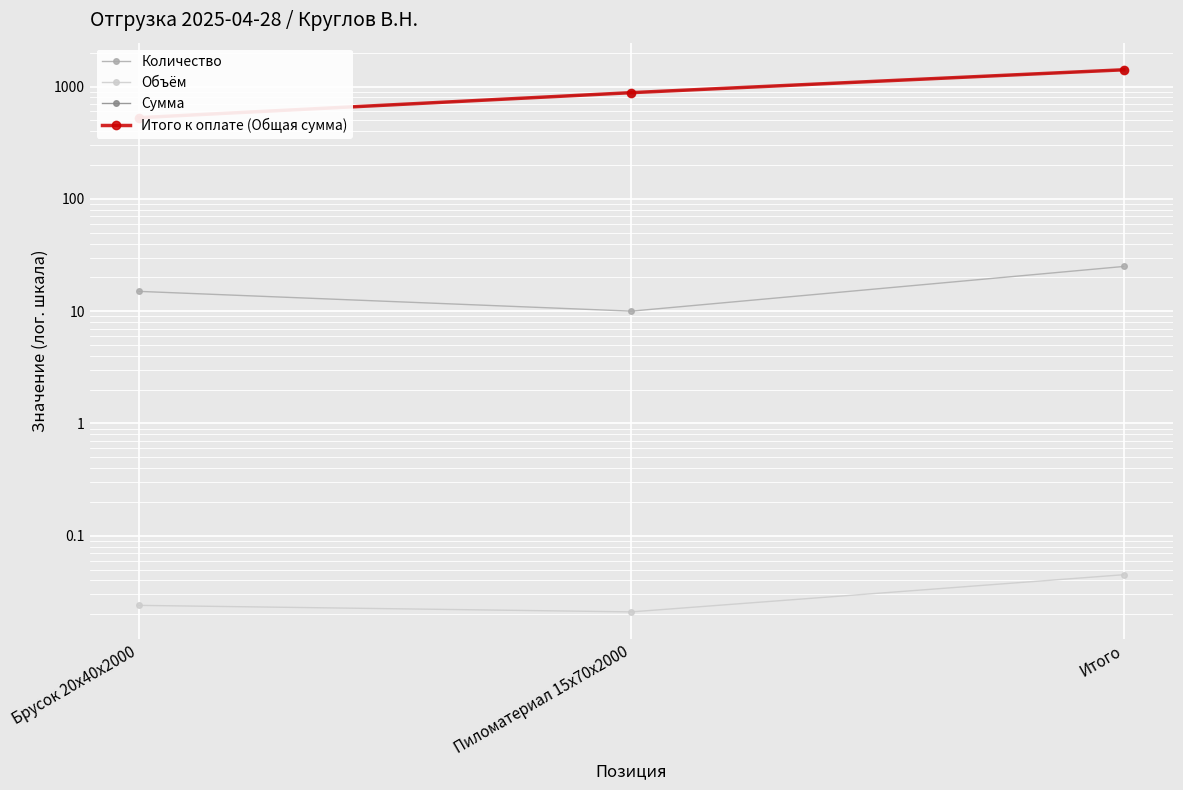

What is the difference between the highest and lowest values at Итого?

1410.0